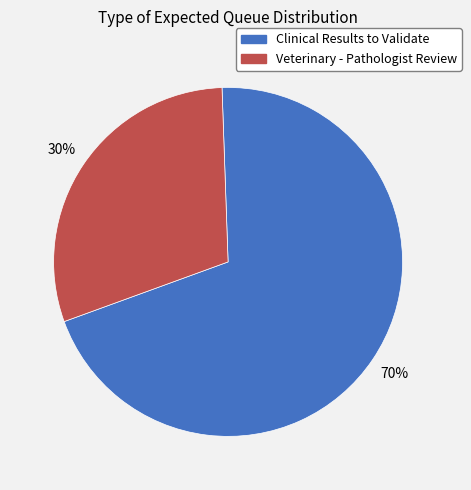

Do Veterinary - Pathologist Review and Clinical Results to Validate together represent more than half of the pie?

Yes